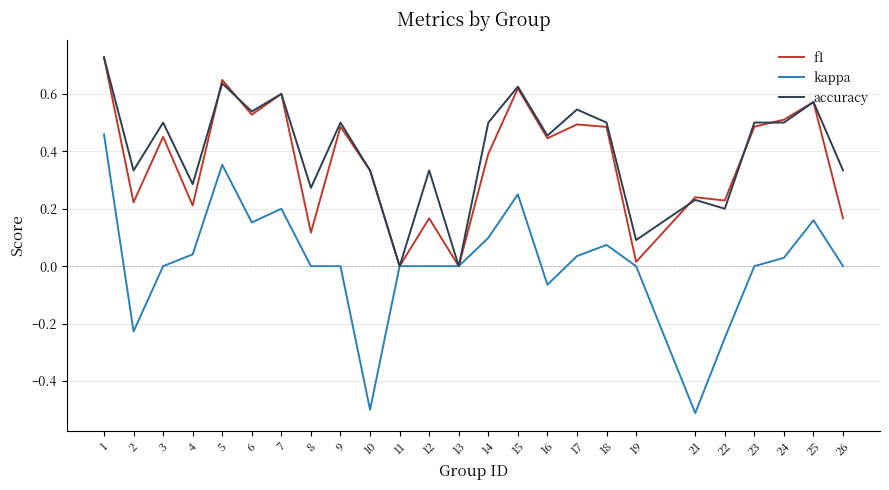

Where is the first local maximum for f1?

3